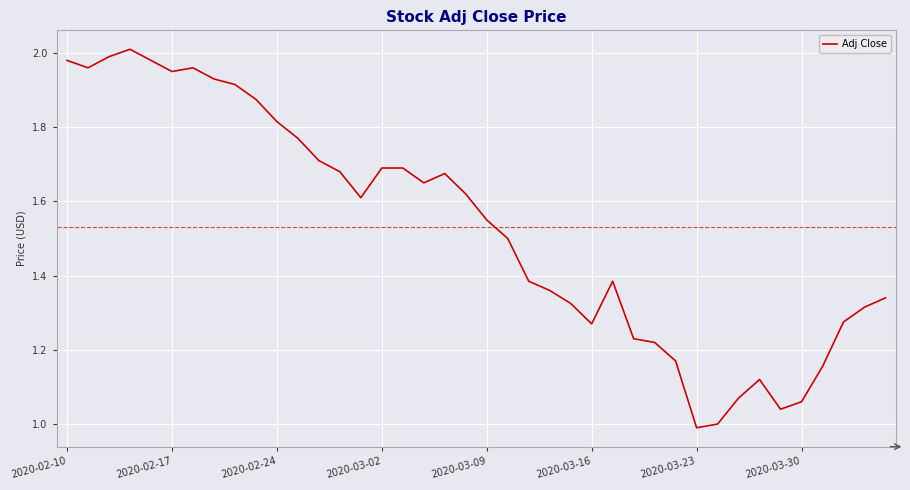

How many lines are shown in the chart?

1